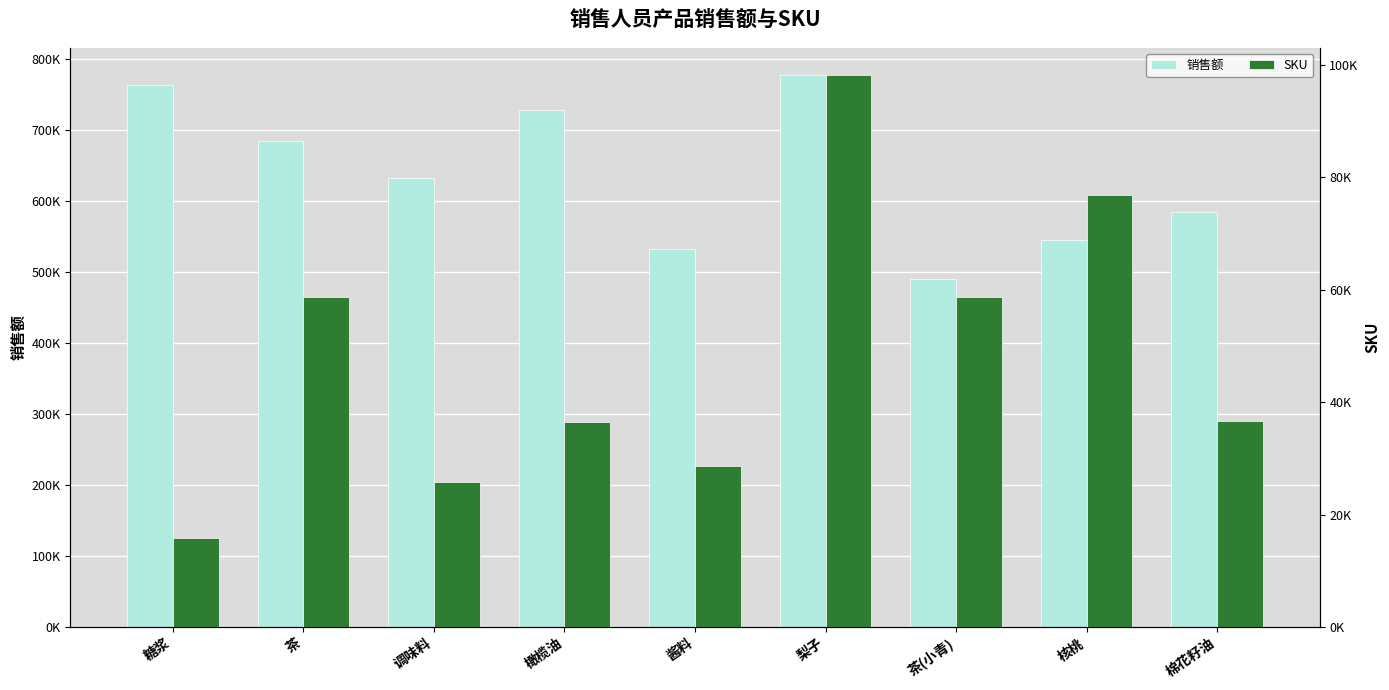

What is the difference between the SKU values at 橄榄油 and 糖浆?

20702